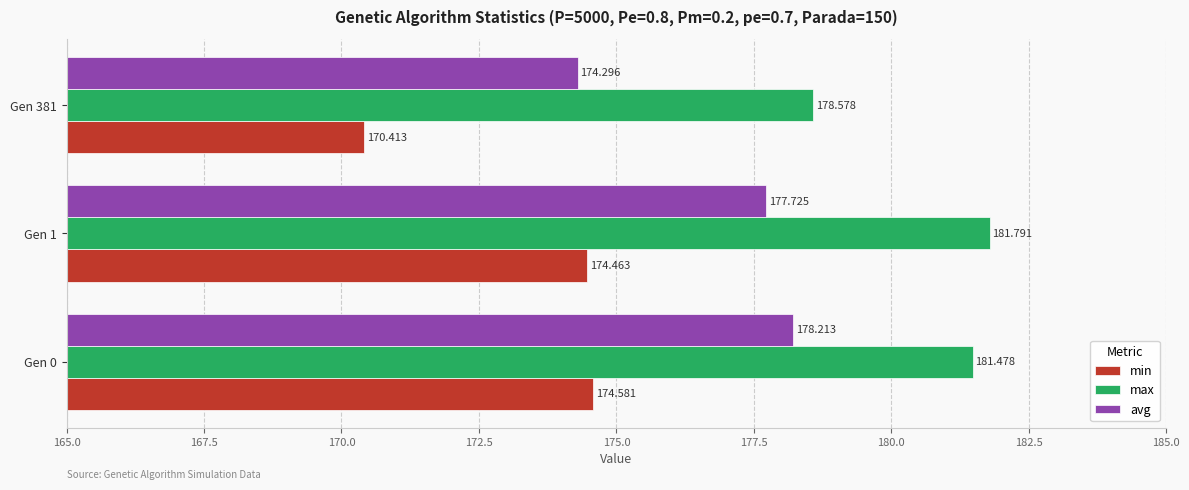

List the series in order of their overall mean, highest first.

max, avg, min